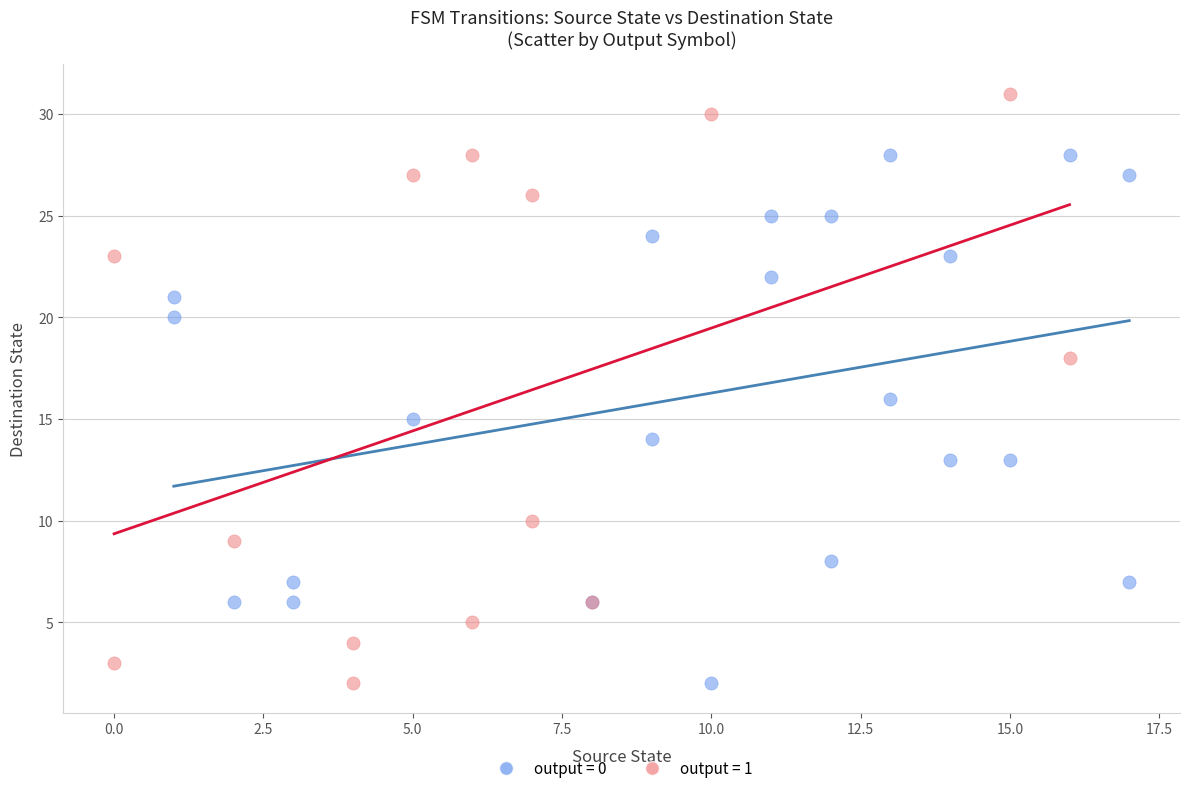

Which series has the largest Y range (max minus min)?

output = 1